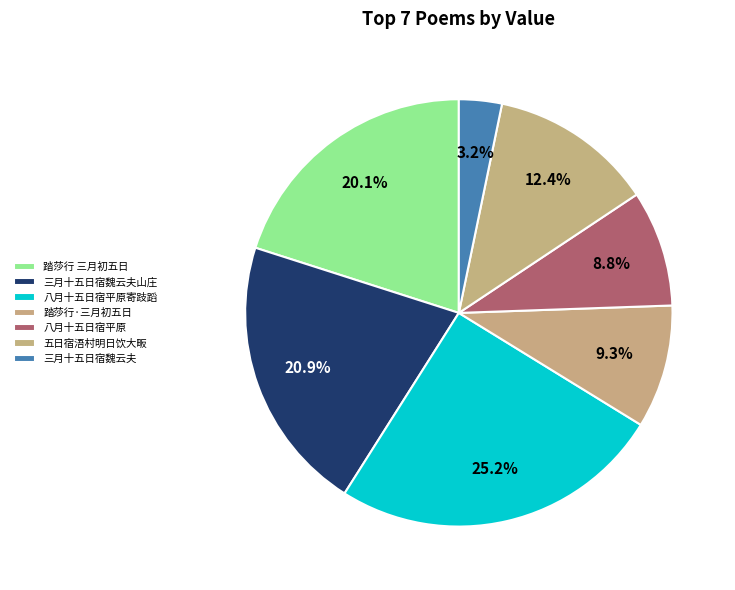

How many slices are in this pie chart?

7